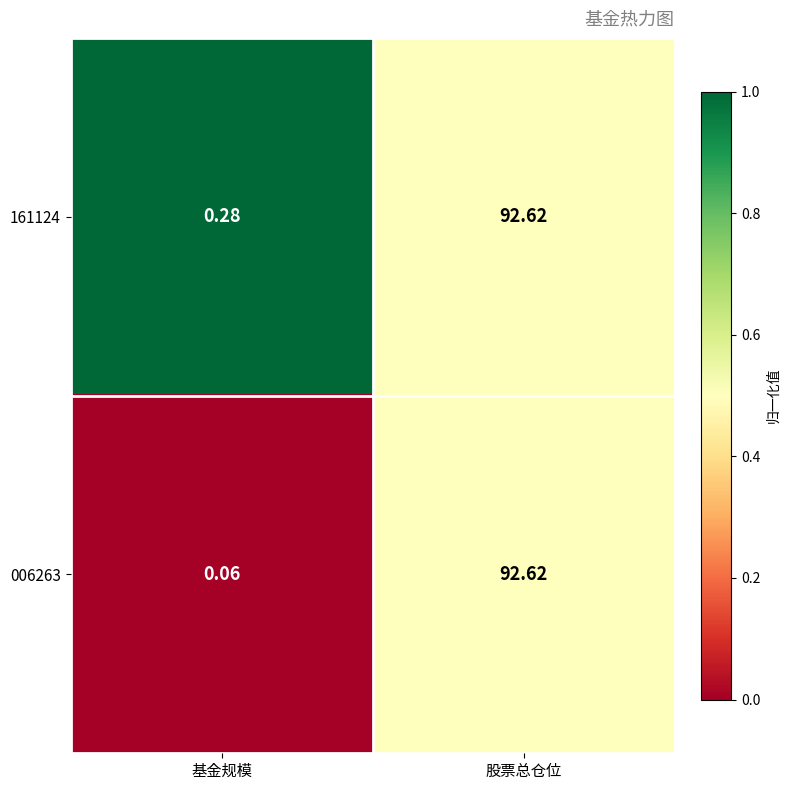

At which category is the sum across all series the highest?

股票总仓位